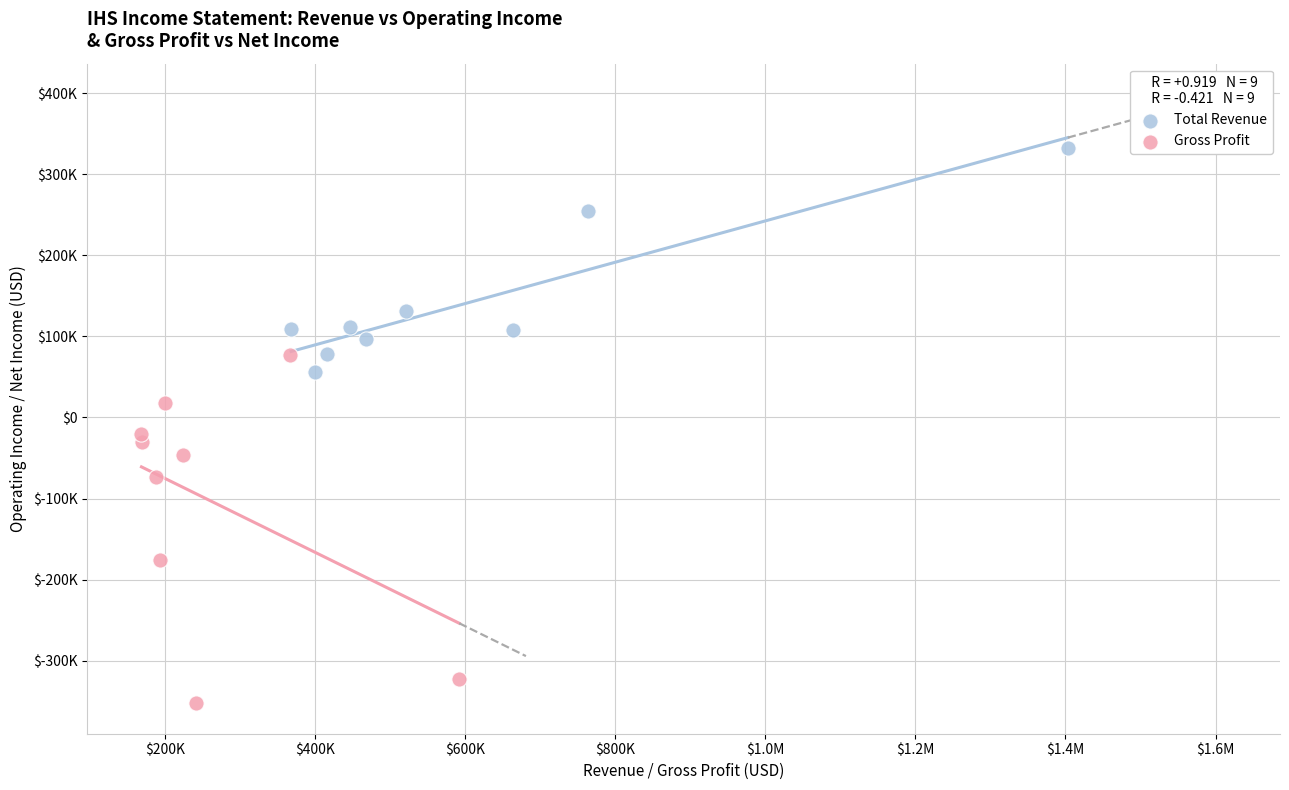

Which series contains the highest Y value?

Total Revenue